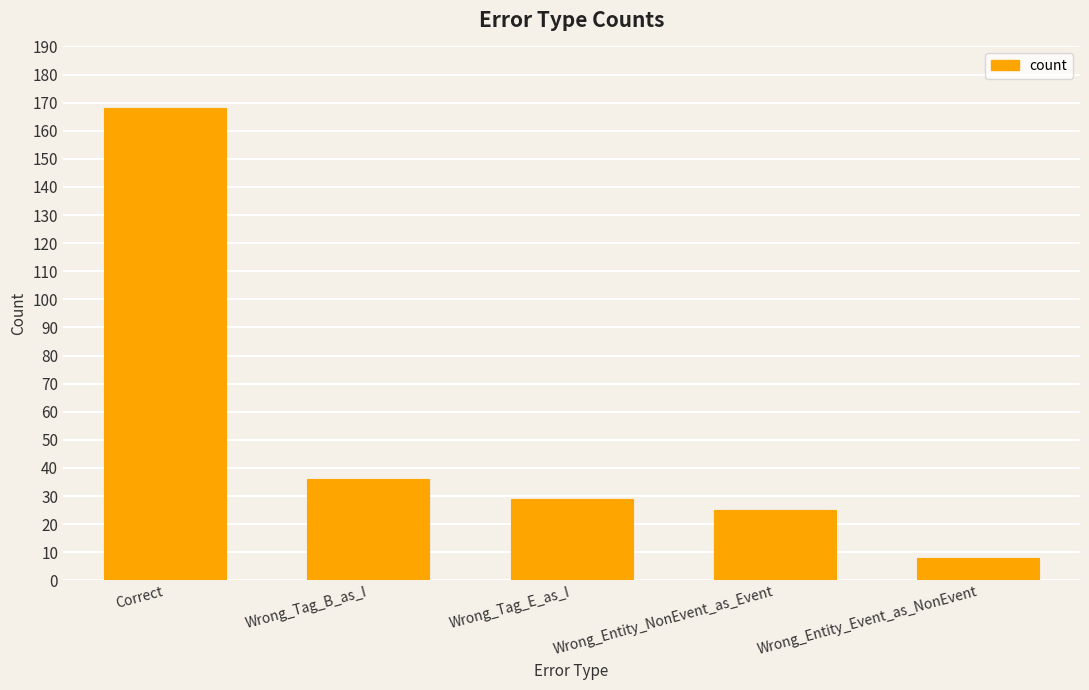

At which category does the chart reach its peak across all series?

Correct